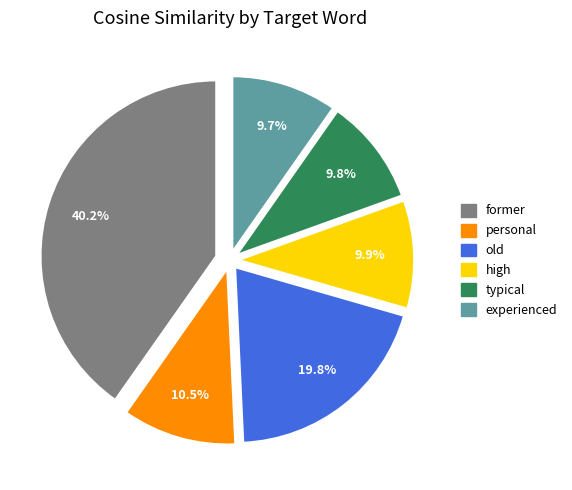

Does experienced represent more than half of the total?

No